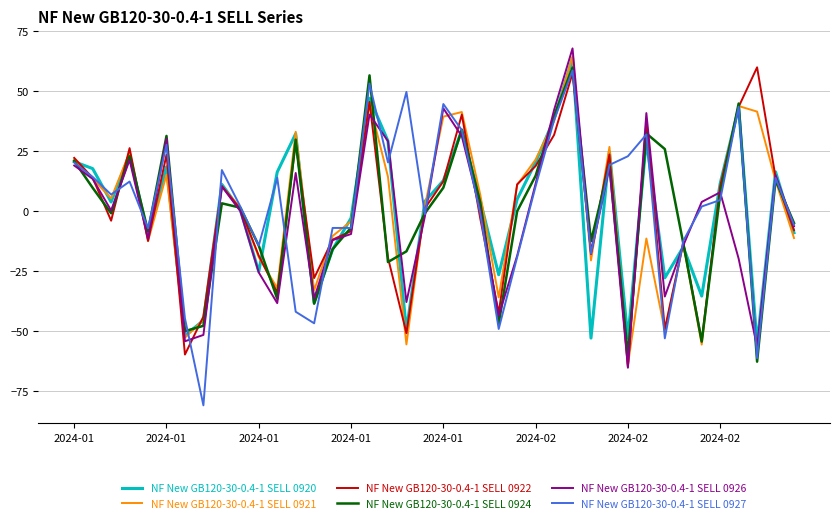

In NF New GB120-30-0.4-1 SELL 0927, how many points are lower than both neighbors (excluding endpoints)?

12